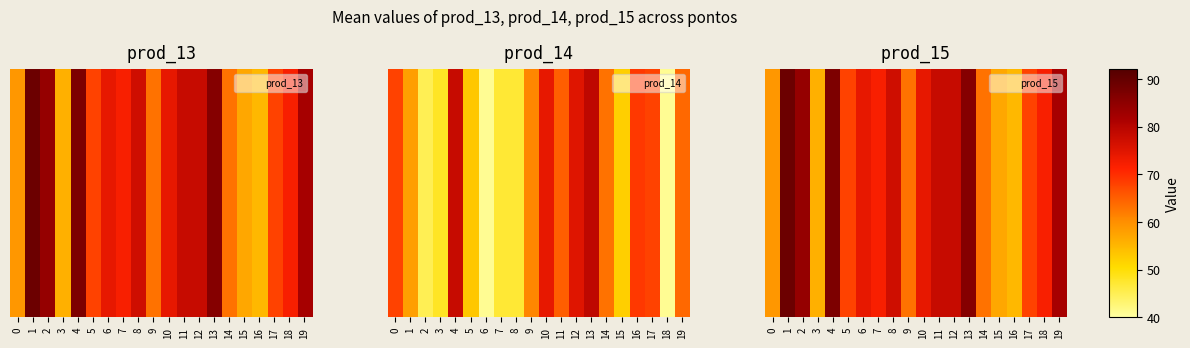

The chart shows a value of 34 at 0. True or false?

False